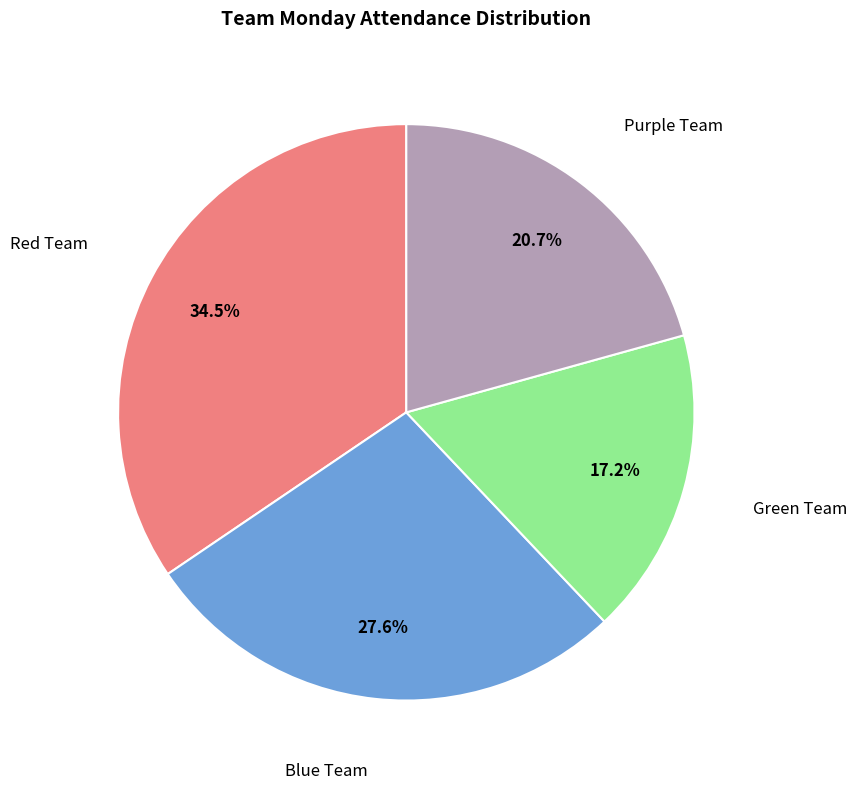

Is there a majority slice in this chart?

No